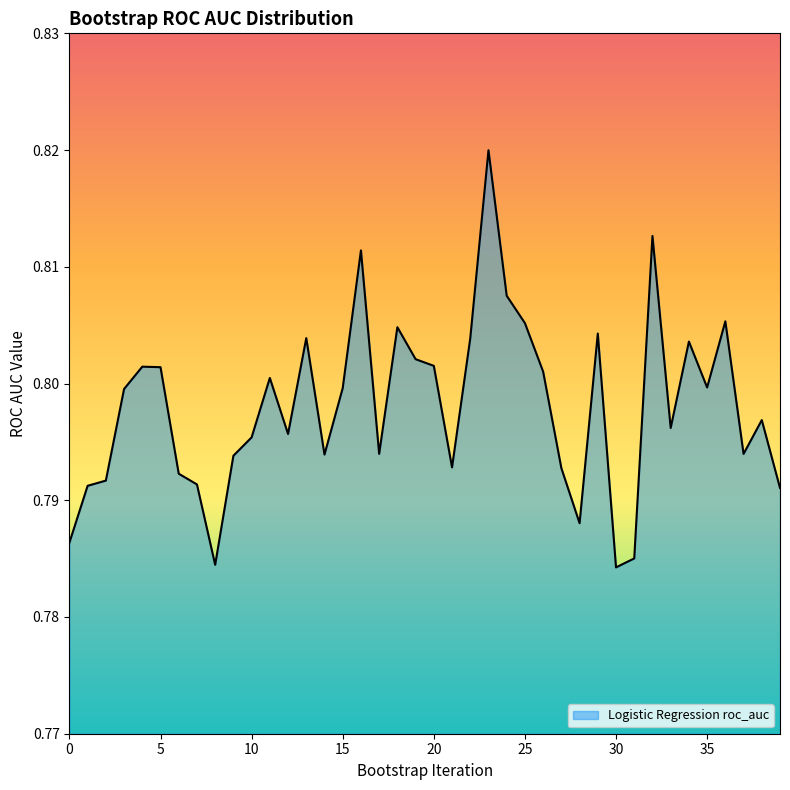

How many lines are shown in the chart?

1